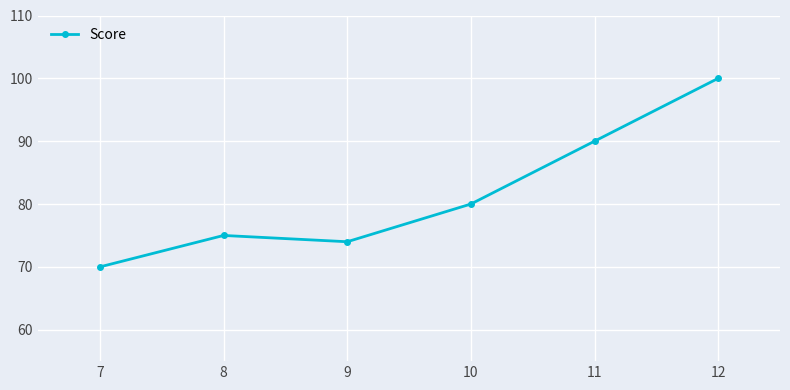

Reading right to left, extract all data points from this chart.

100	90	80	74	75	70